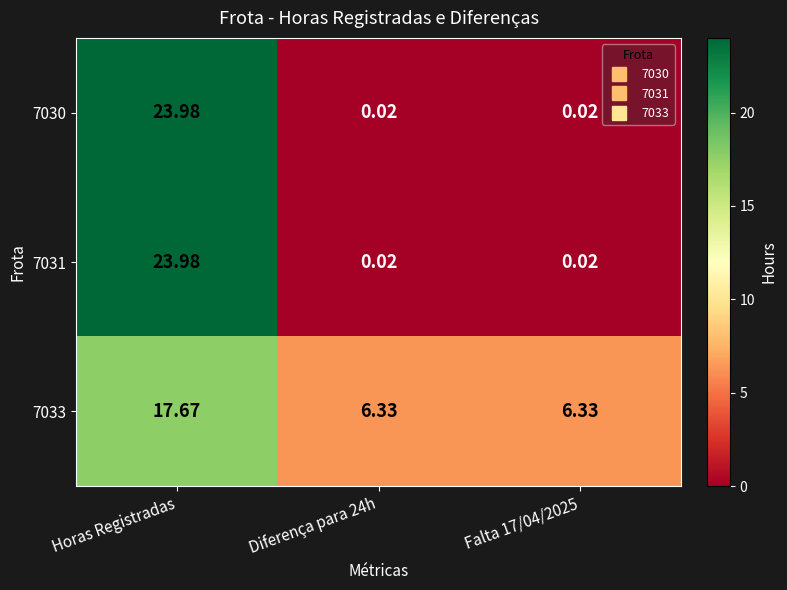

Is the value of 7033 at Diferença para 24h greater than the value of 7030 at Falta 17/04/2025?

Yes